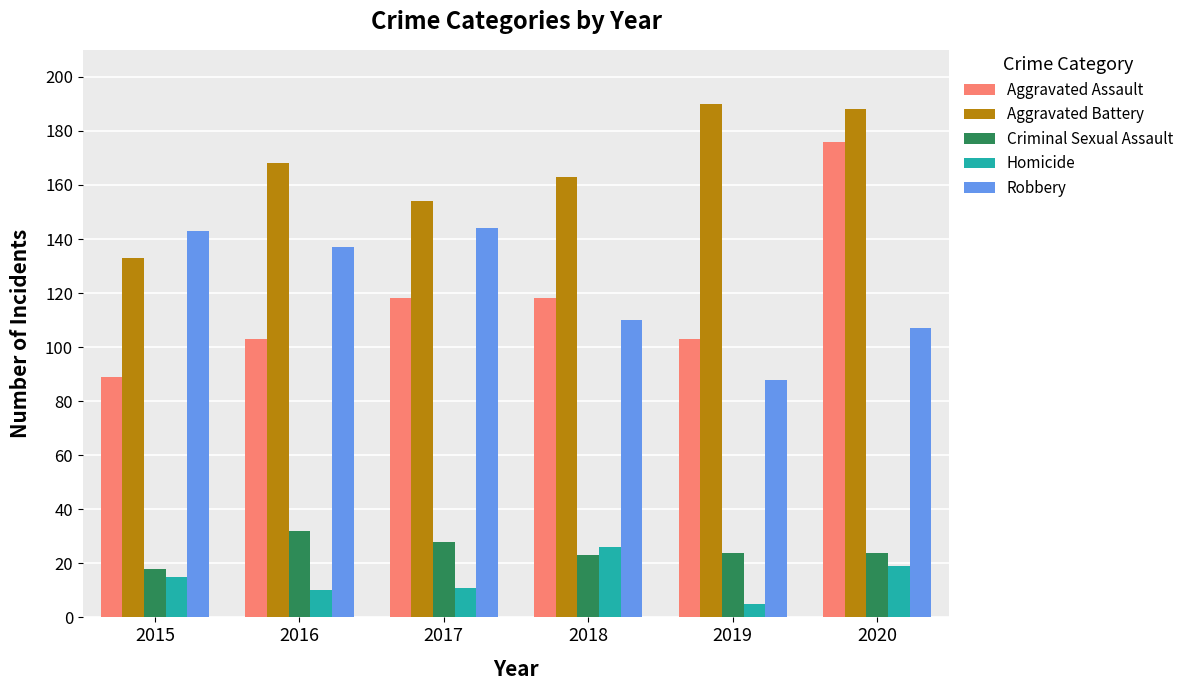

How many bars are there in each group?

5